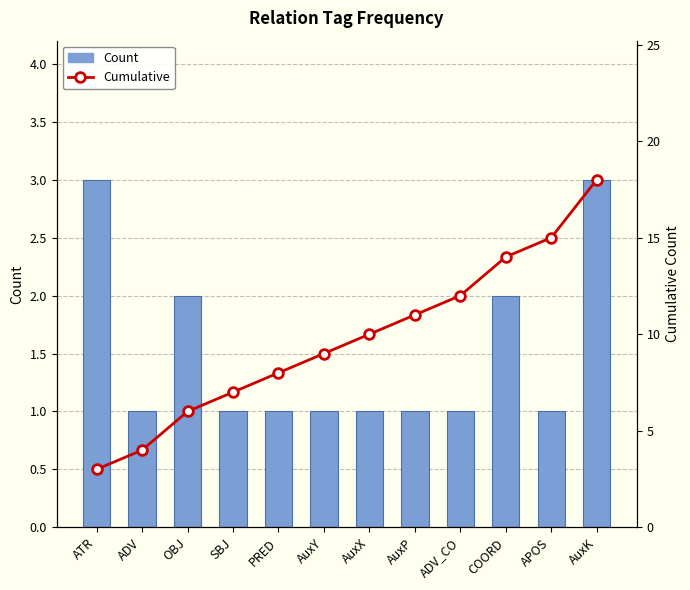

The Count series shows 1 at AuxY. True or false?

True